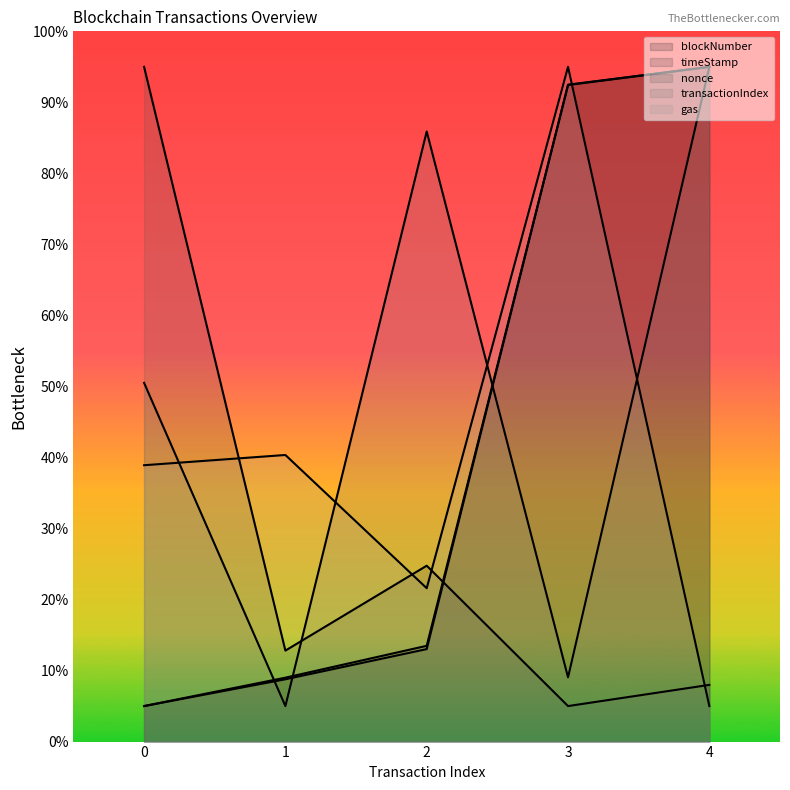

List the labels in order of nonce value, largest first.

0, 2, 1, 4, 3